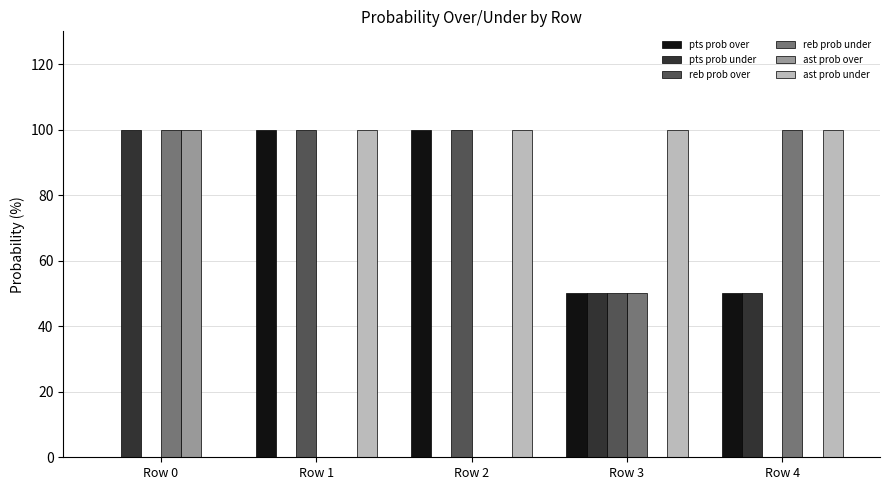

What is the sum of all reb prob over values?

250